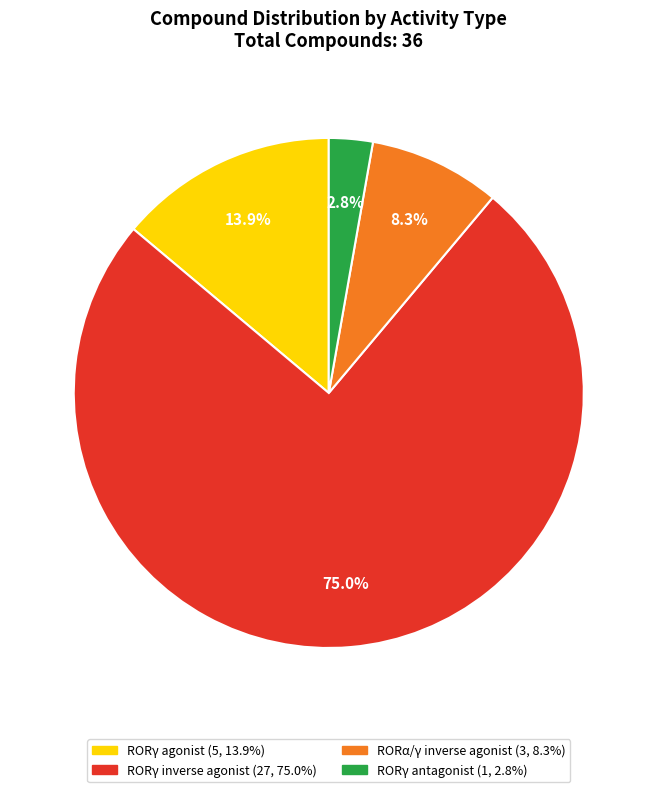

To the nearest percent, what is the average slice percentage?

25%